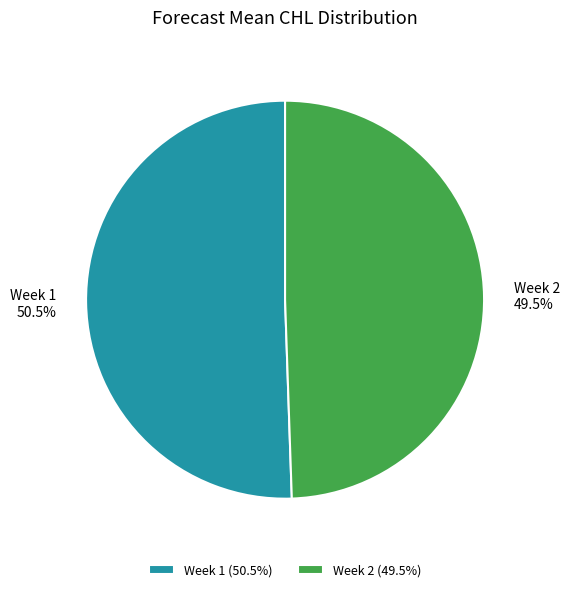

Combined, what portion of the pie is Week 1 and Week 2?

100.0%